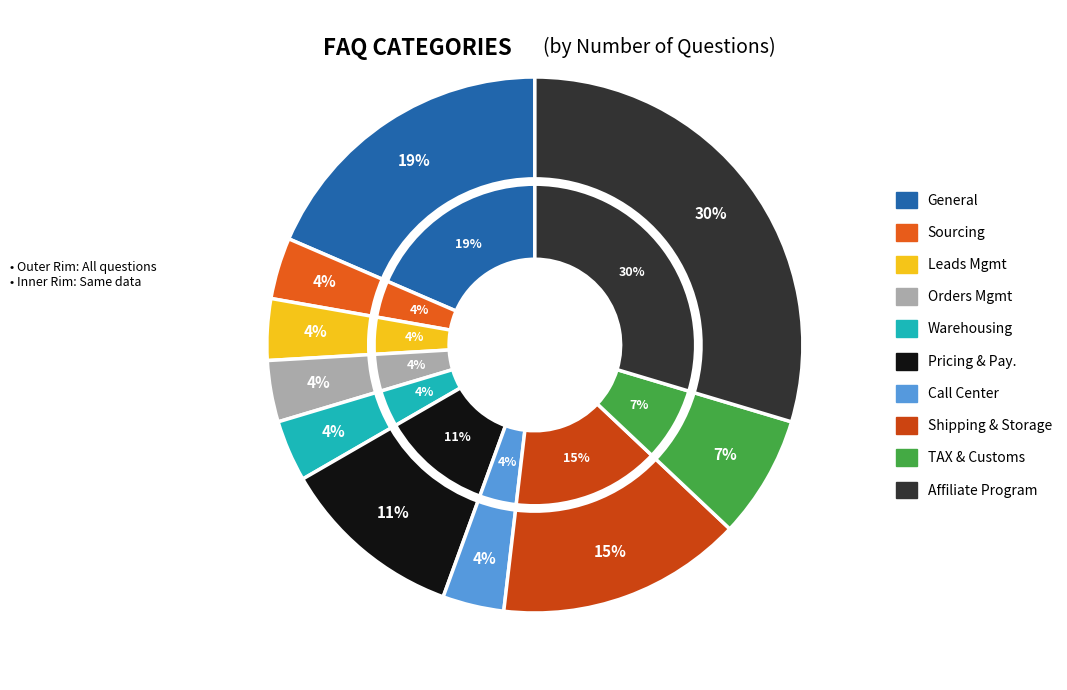

To the nearest percent, what is the difference between the largest and smallest slice percentages?

26%